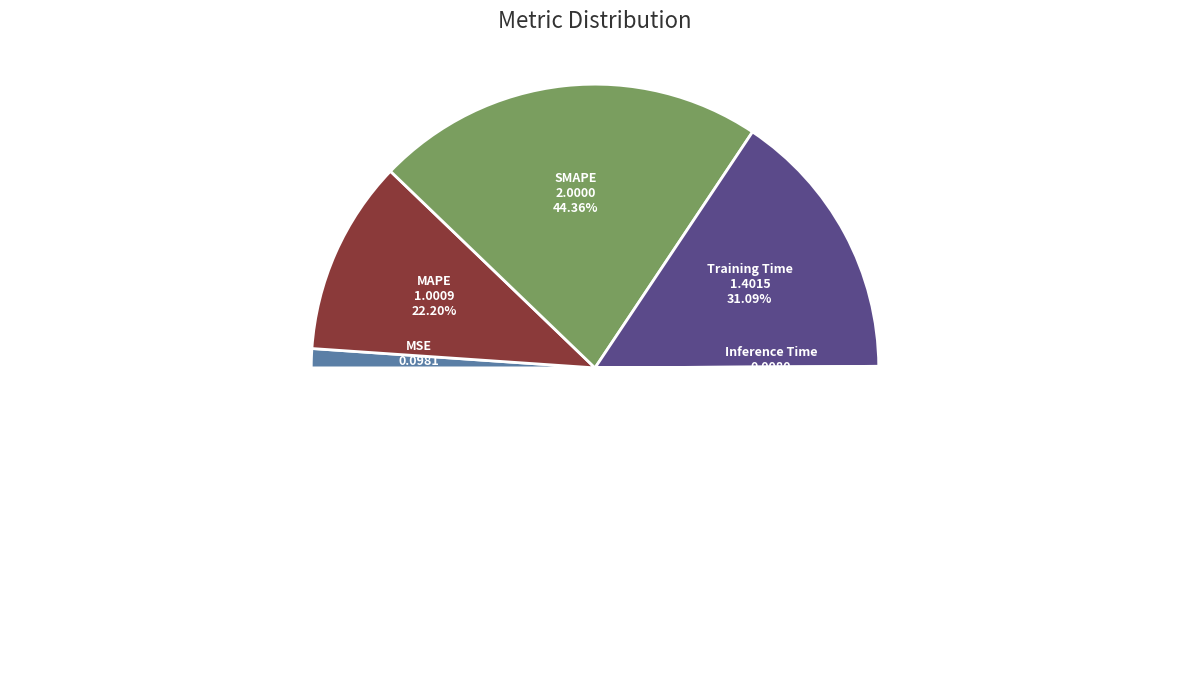

Which category has the smallest portion of the pie?

Inference Time